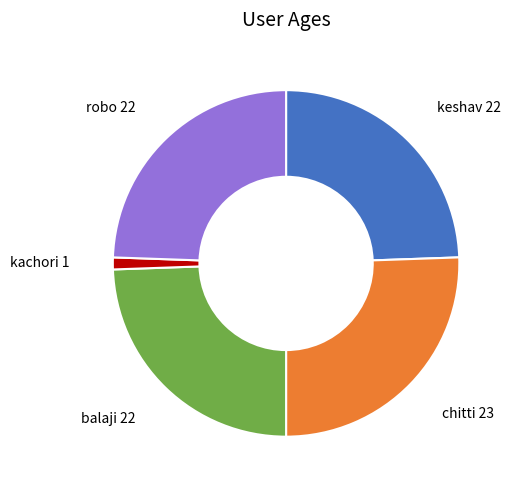

Is there any slice that represents more than half of the pie?

No